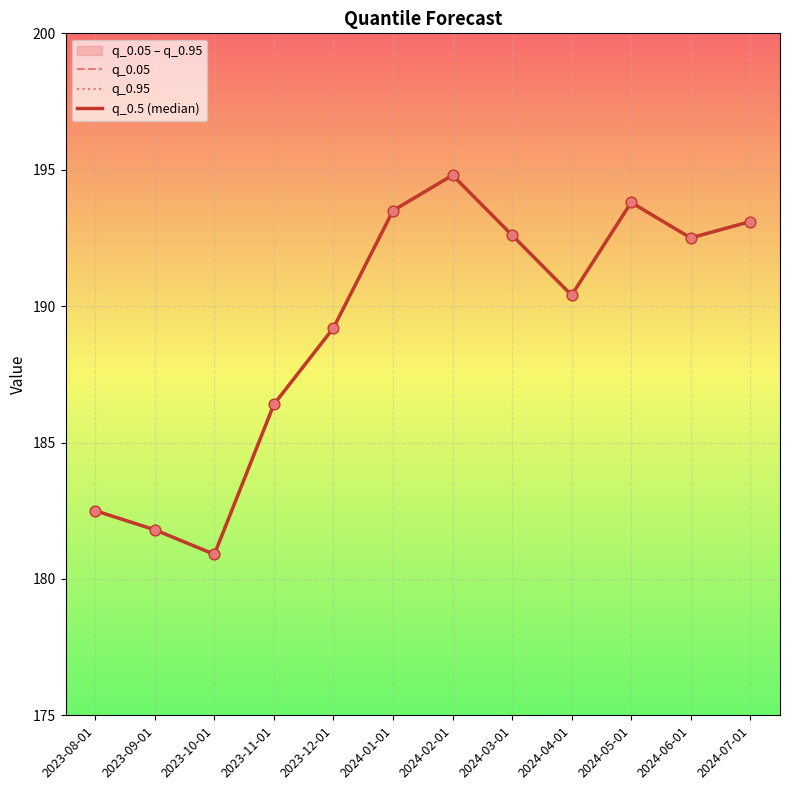

What is the total value across all series at 2023-09-01?

545.4